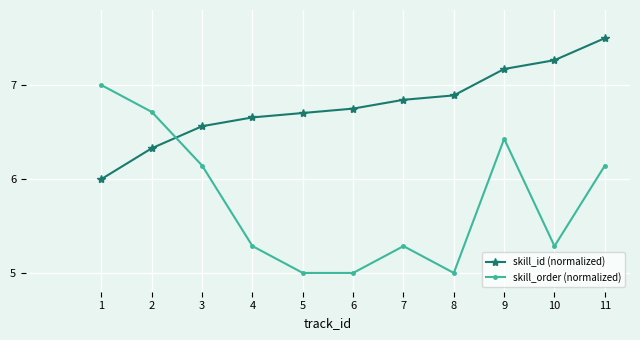

How many times do skill_order (normalized) and skill_id (normalized) cross each other?

1